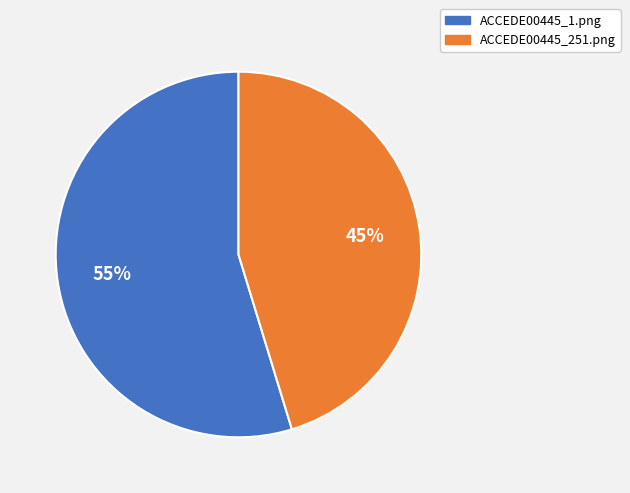

The ACCEDE00445_251.png slice represents 36% of the pie. True or false?

False